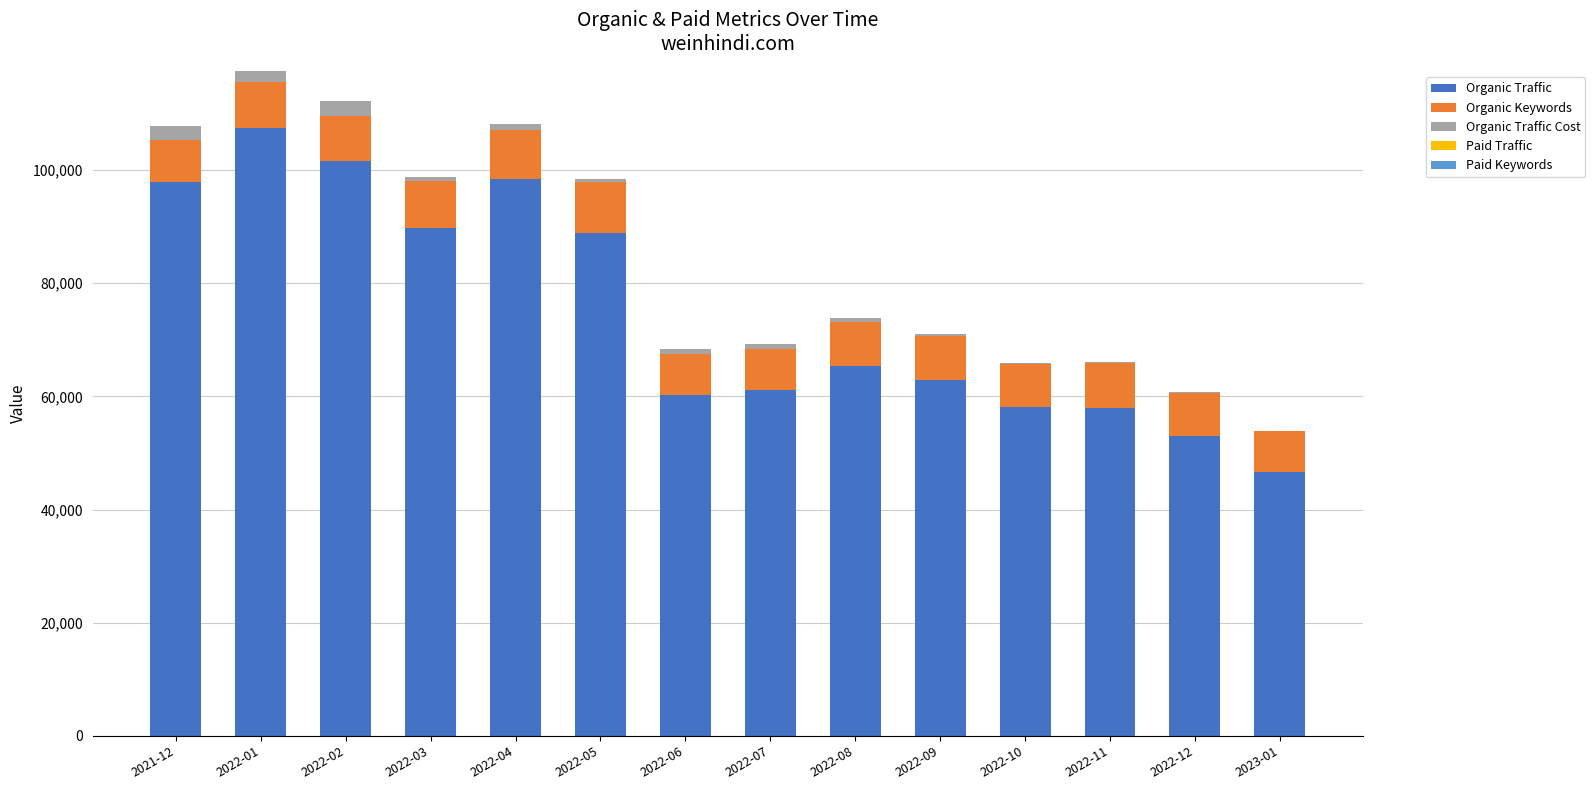

What is the maximum value for Organic Traffic?

107436